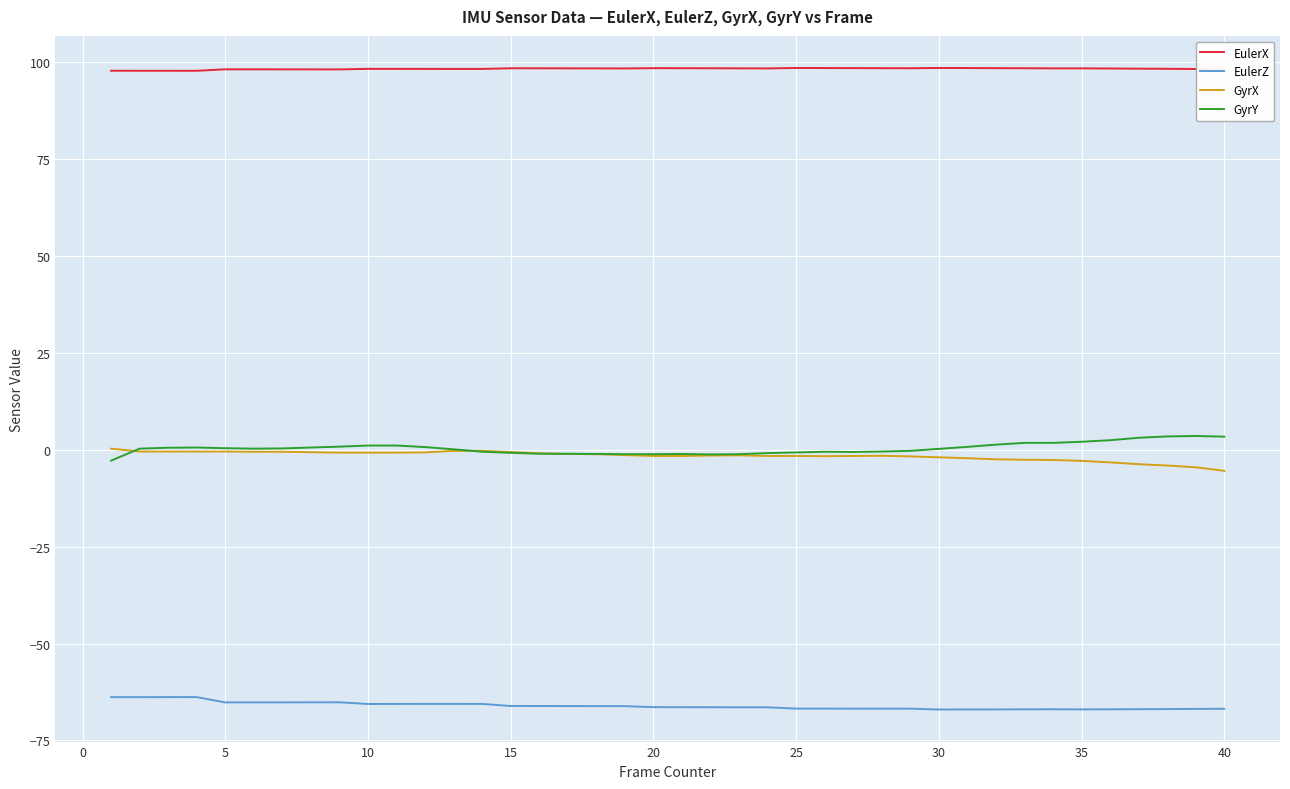

What is the minimum value for GyrX?

-5.4